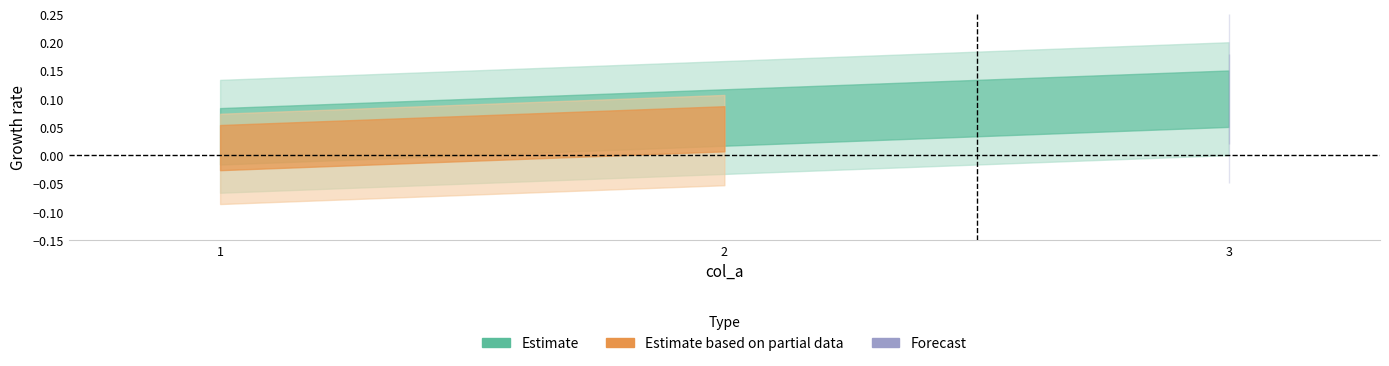

What is the value of the 1st point from the left?

1